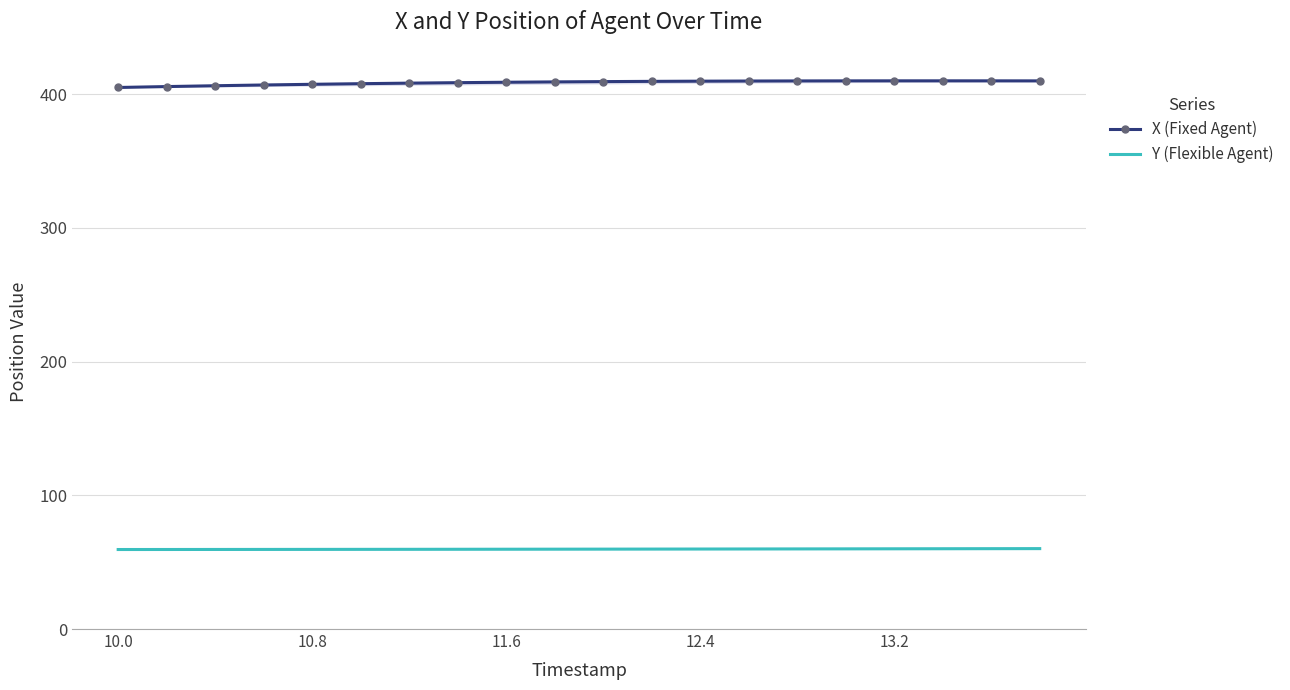

What is the highest value of the Y (Flexible Agent) series?

60.1